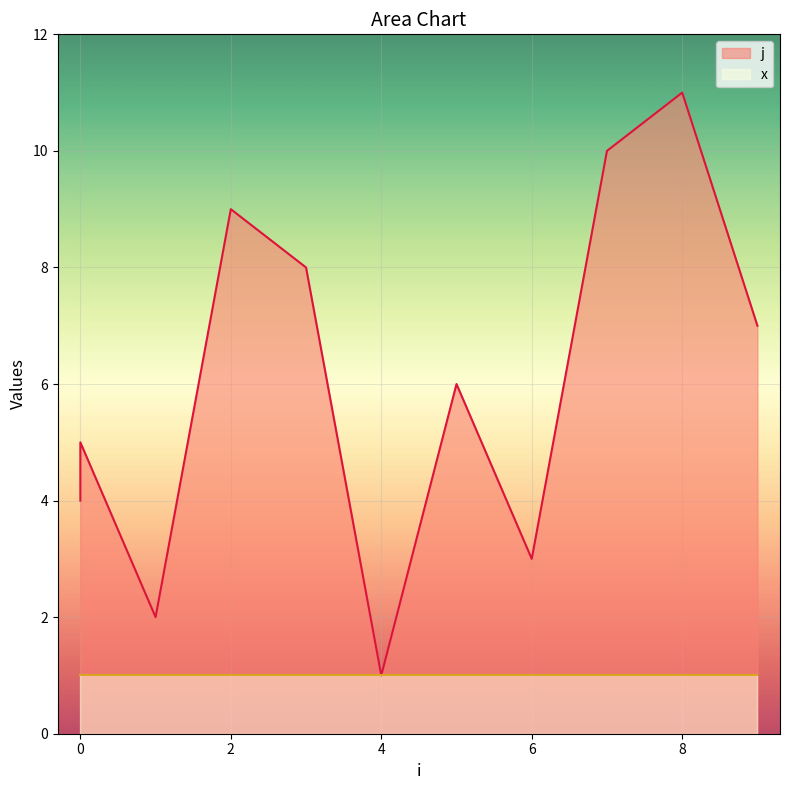

Which label corresponds to the largest value in the chart?

8